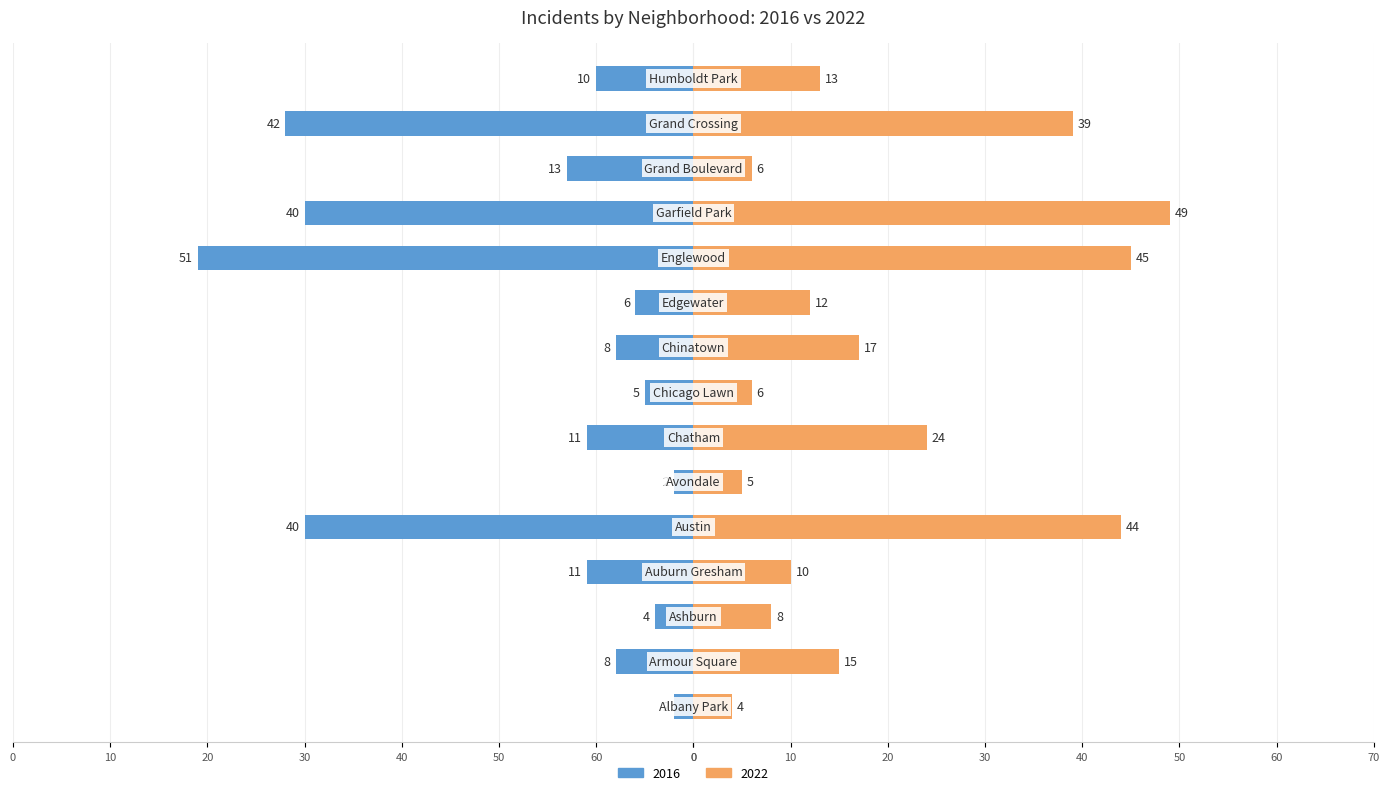

Read the 2016 value at Grand Boulevard, to the nearest 5.

-15